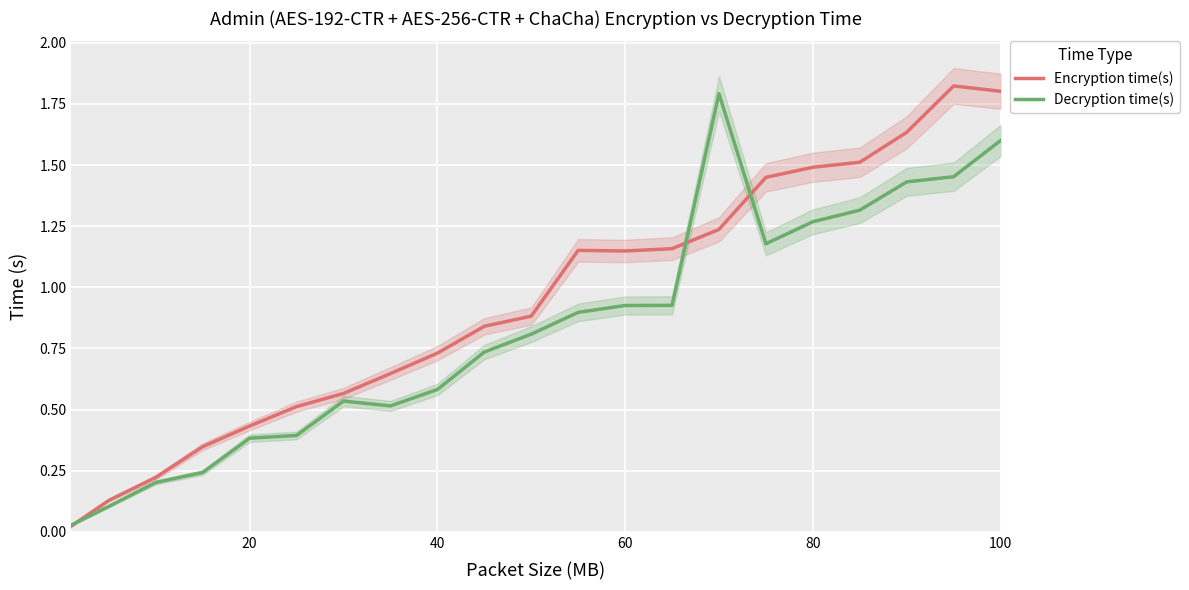

List the series in order of their overall mean, highest first.

Encryption time(s), Decryption time(s)